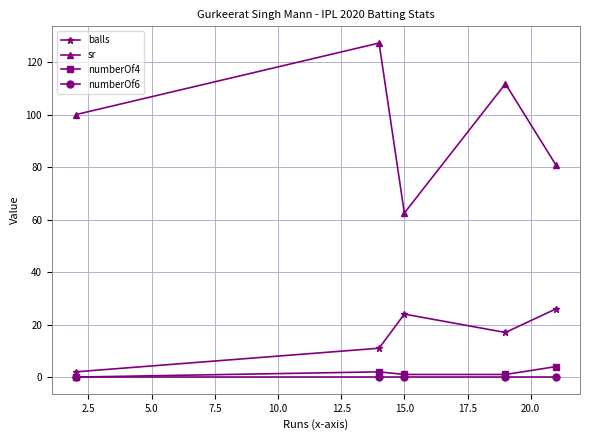

Which series has the widest spread of values?

sr